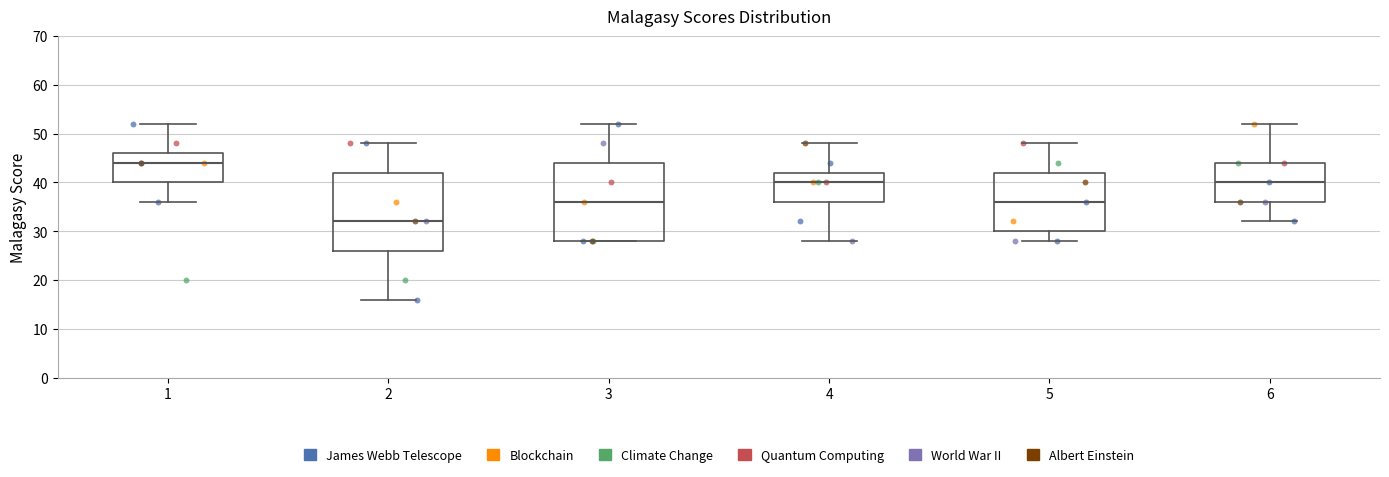

Reading left to right, read every box against the y-axis: the position of its median line, the range the box covers, and the ends of its whiskers. The values are not printed on the chart, so give them approximately, as read against the axis.

1: median 44, box 40 to 46, whiskers 36 to 52
2: median 32, box 26 to 42, whiskers 16 to 48
3: median 36, box 28 to 44, whiskers 28 to 52
4: median 40, box 36 to 42, whiskers 28 to 48
5: median 36, box 30 to 42, whiskers 28 to 48
6: median 40, box 36 to 44, whiskers 32 to 52